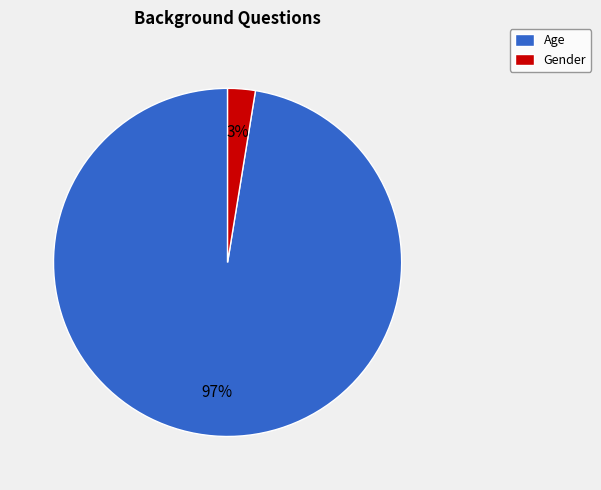

Does Gender represent more than half of the total?

No